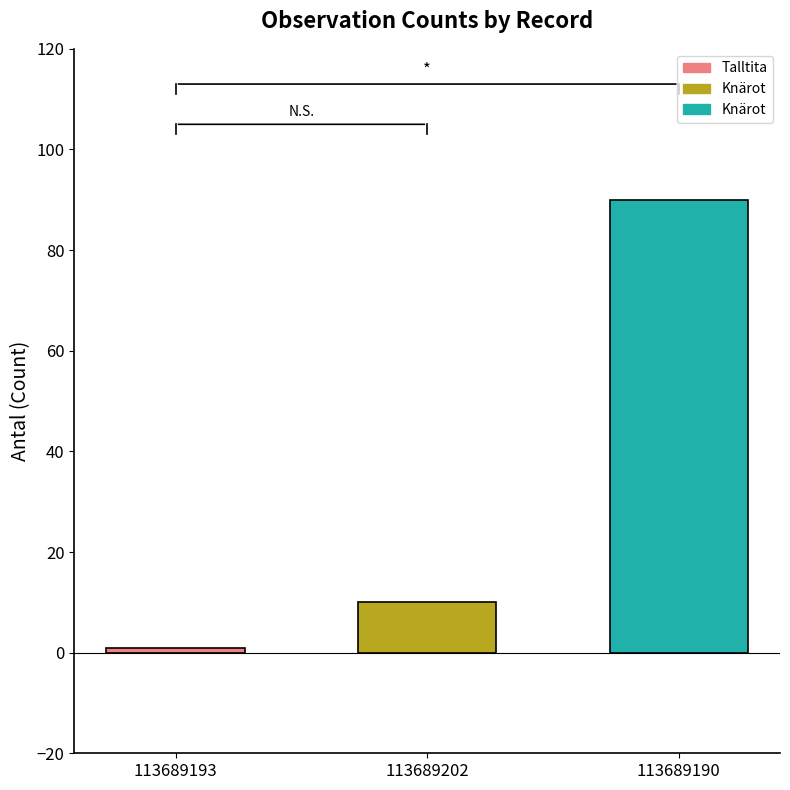

What is the greatest value displayed?

90